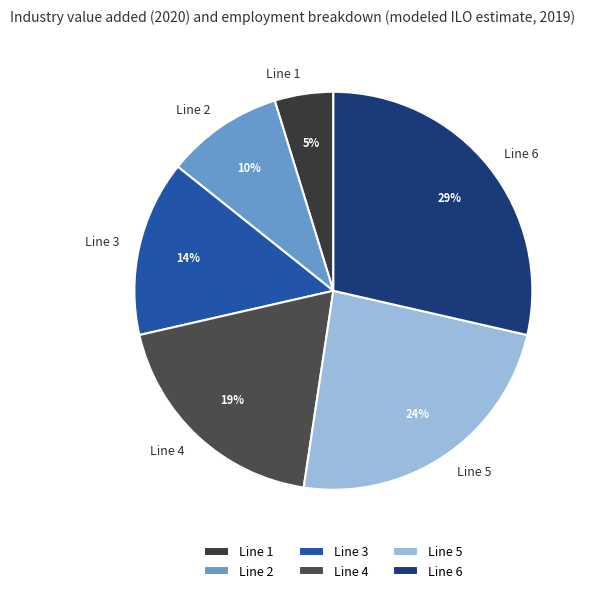

To the nearest percent, what is the average slice percentage?

17%